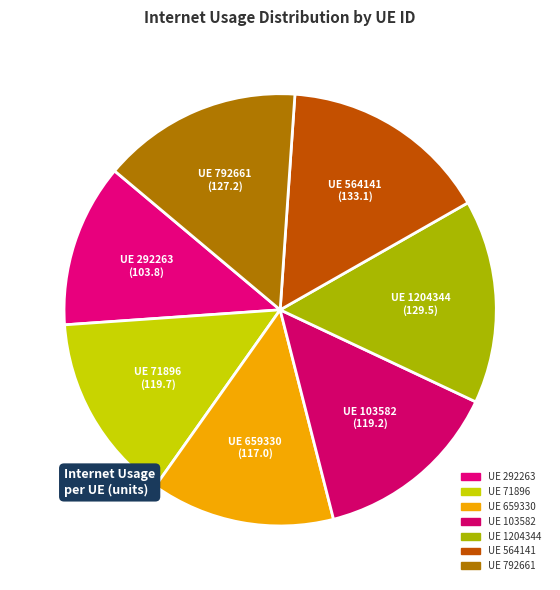

Which slice is the largest?

564141